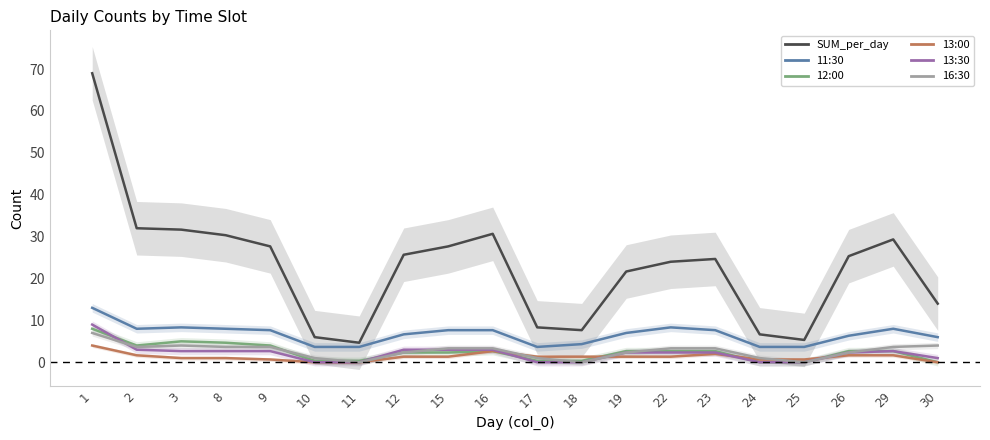

Rank the categories by 16:30 value from lowest to highest.

11, 18, 25, 10, 17, 24, 12, 19, 26, 15, 16, 22, 23, 2, 29, 8, 9, 3, 30, 1